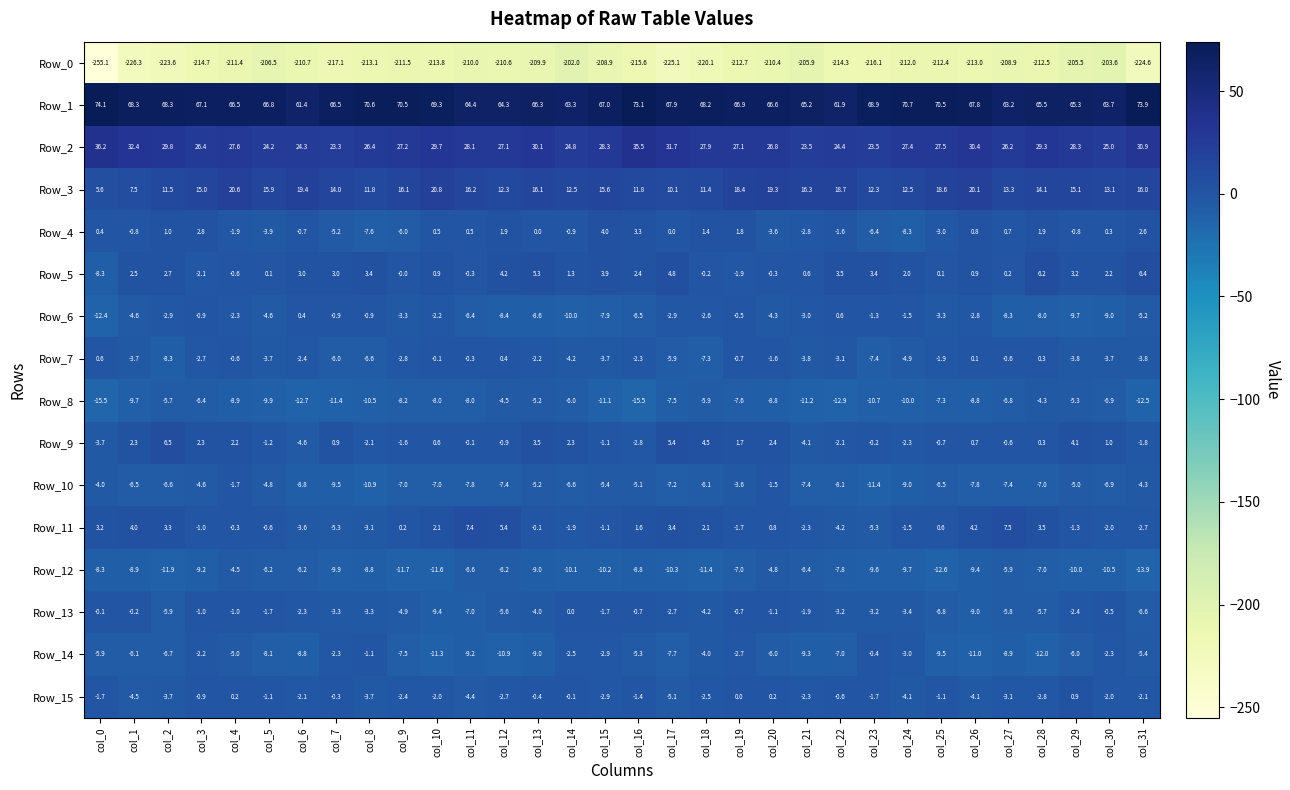

Which series has the widest spread of values?

Row_0